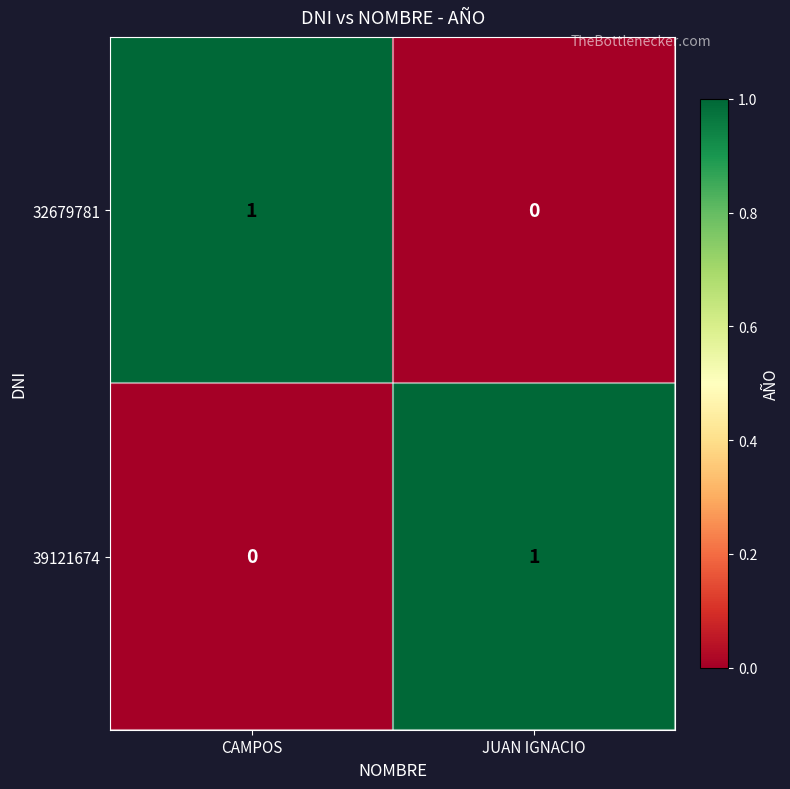

Rank the categories by 39121674 value from lowest to highest.

CAMPOS, JUAN IGNACIO